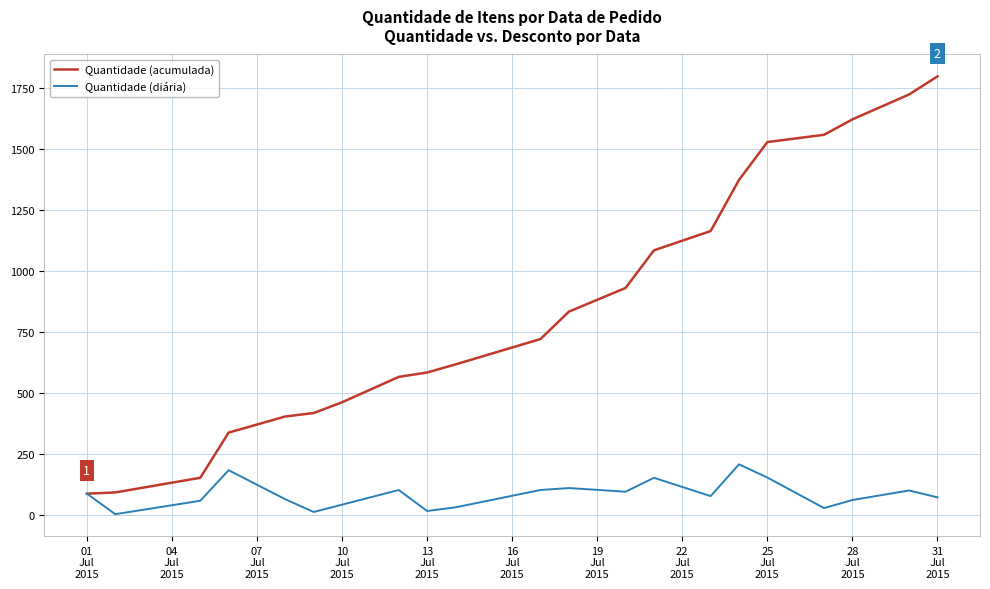

What are all the series names shown in the legend?

Quantidade (acumulada), Quantidade (diária)